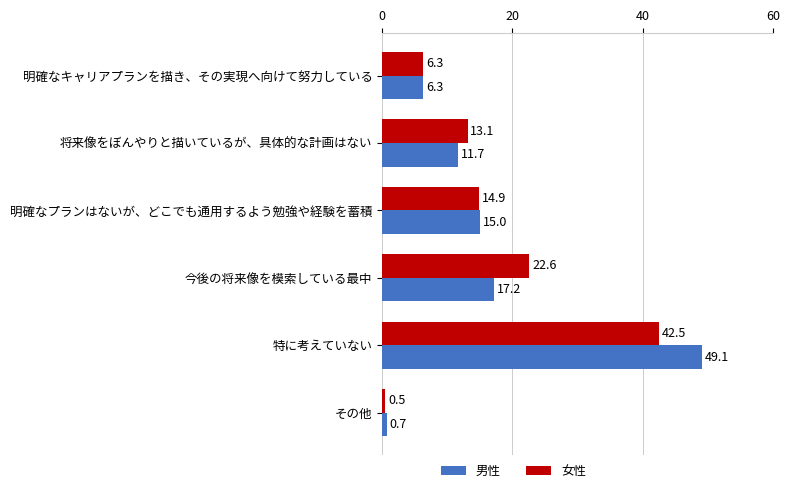

What is the maximum value for 女性?

42.5